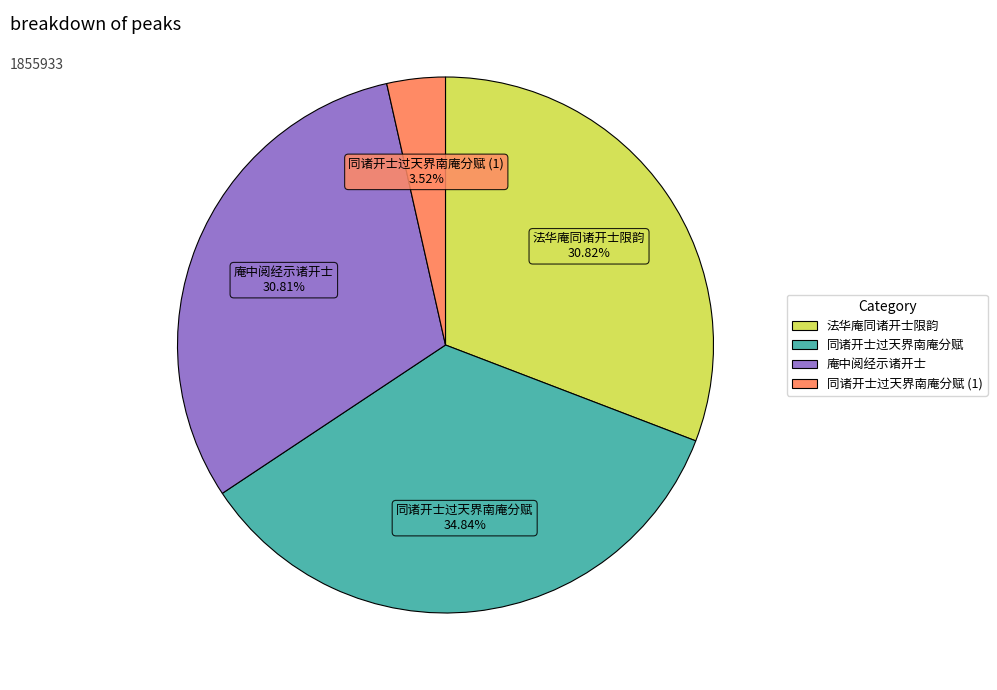

Is there a majority slice in this chart?

No